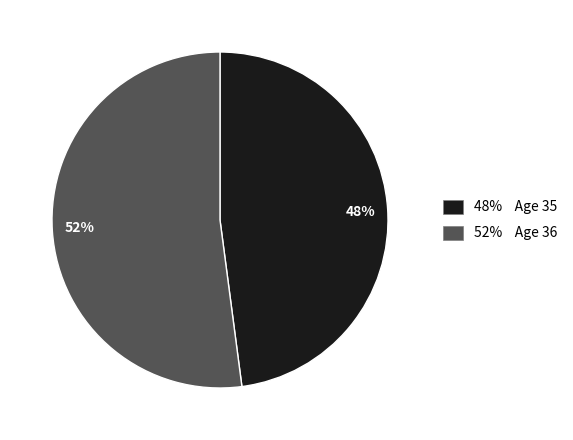

What is the ratio of the value at 52% Age 36 to the value at 48% Age 35?

1.1